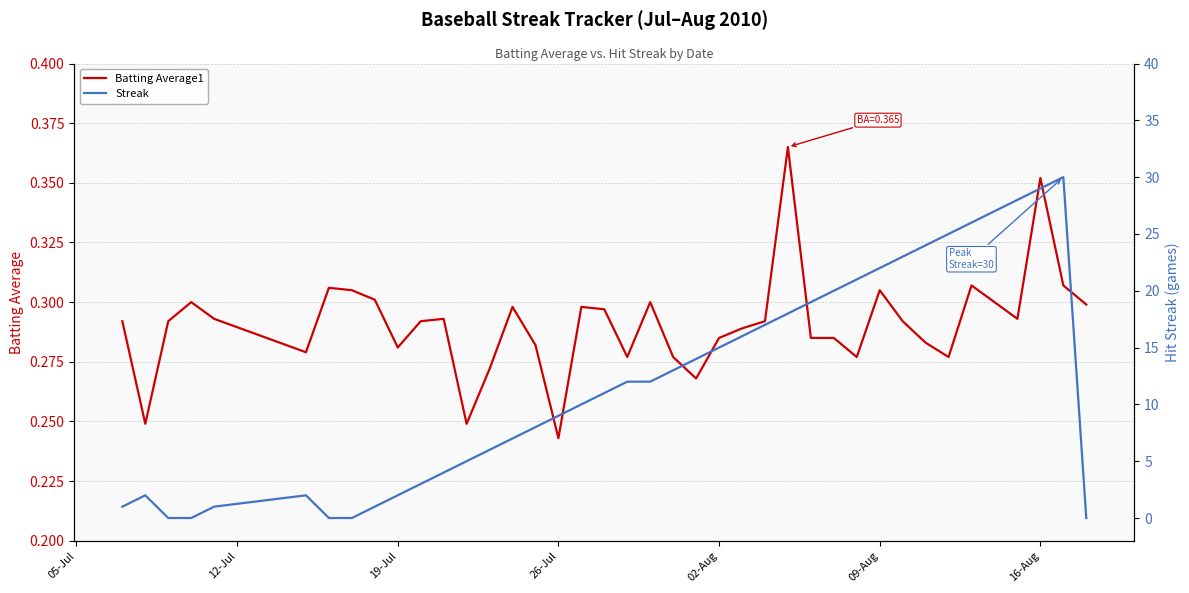

At which label does Batting Average1 reach its minimum?

26-Jul